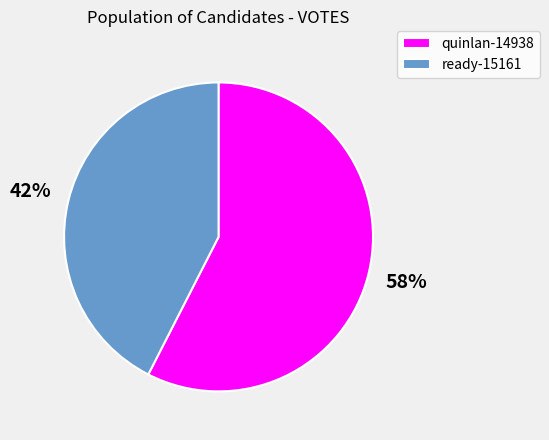

The quinlan-14938 slice represents 58% of the pie. True or false?

True